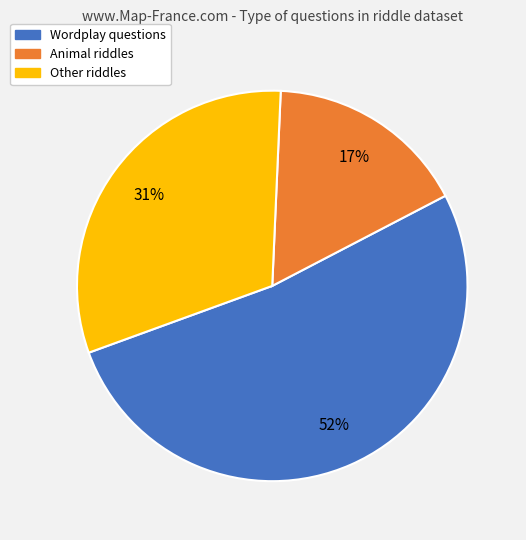

To the nearest percent, what is the average slice percentage?

33%